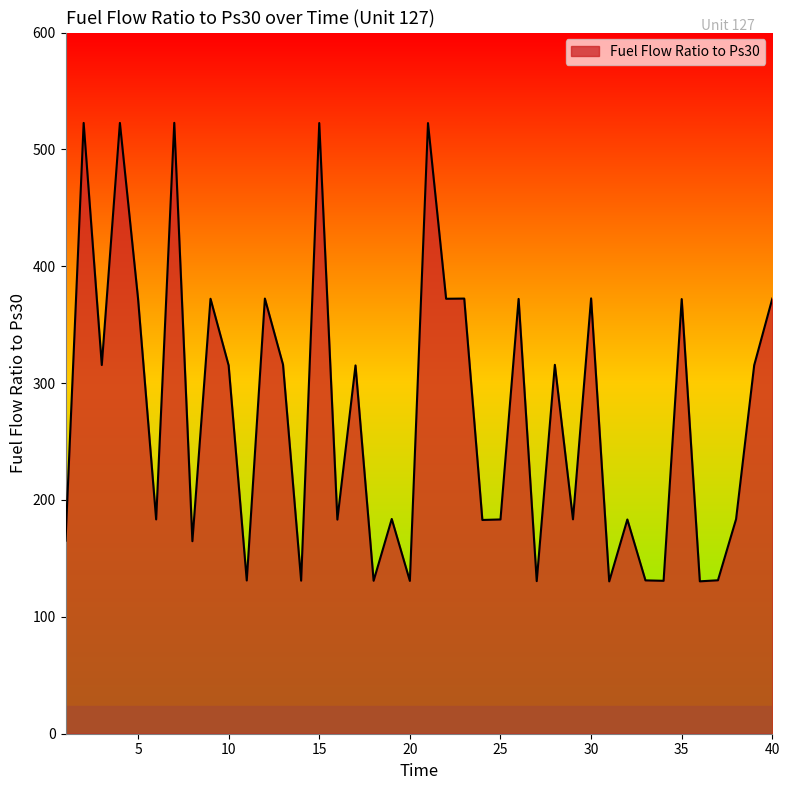

What is the sum of all values?

10961.7